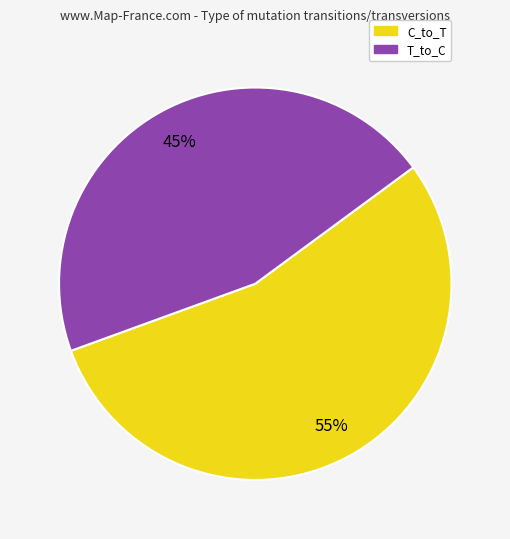

Is there any slice that represents more than half of the pie?

Yes